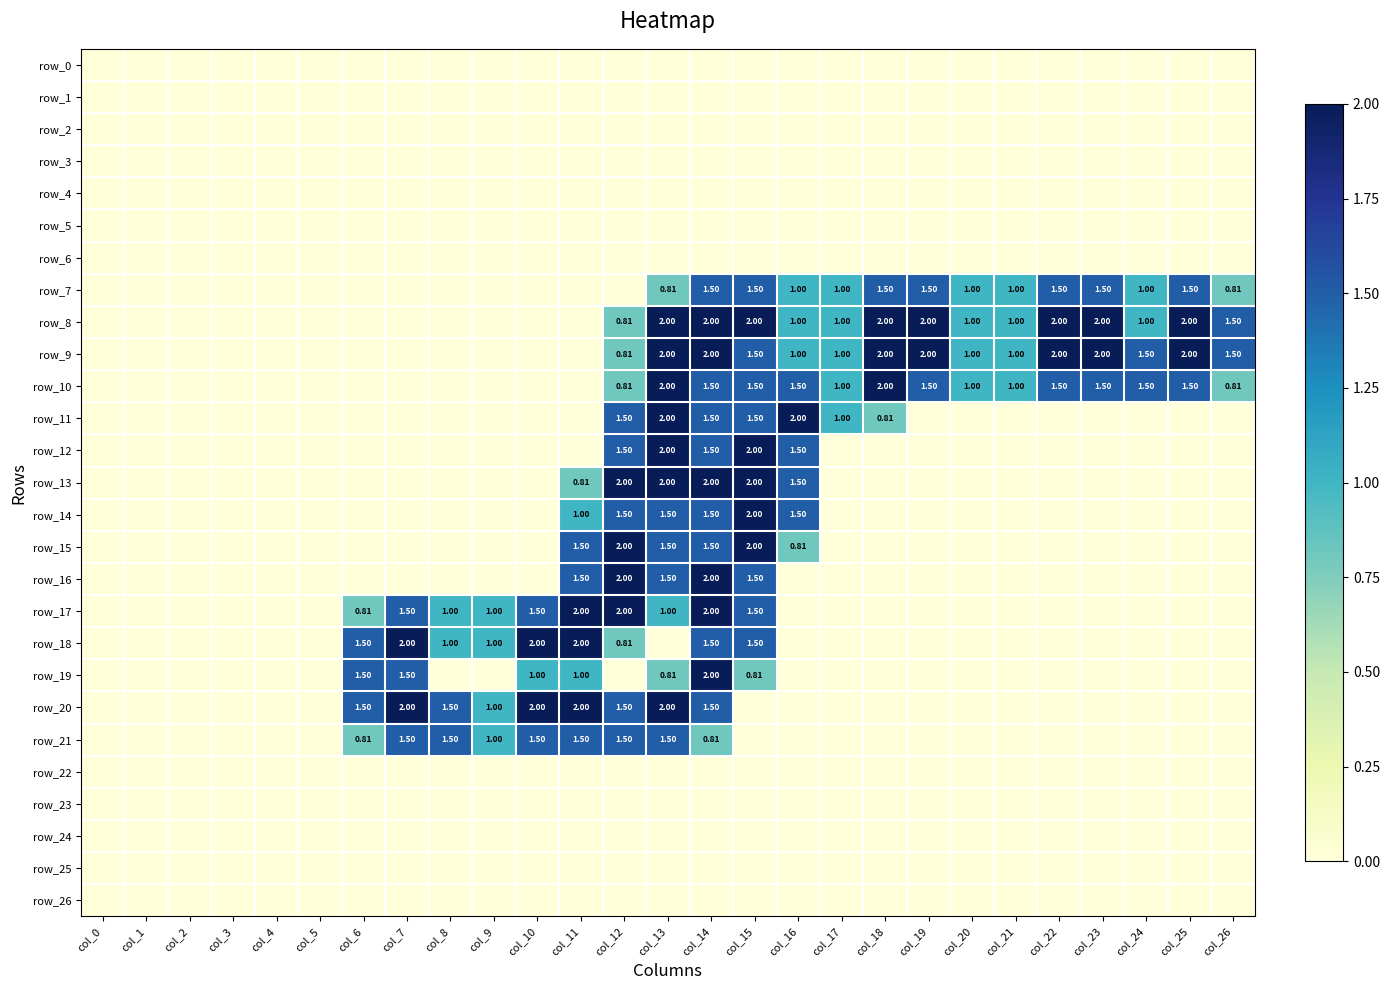

Reading left to right, extract all data points from this chart.

row_0: col_0=0.0	col_1=0.0	col_2=0.0	col_3=0.0	col_4=0.0	col_5=0.0	col_6=0.0	col_7=0.0	col_8=0.0	col_9=0.0	col_10=0.0	col_11=0.0	col_12=0.0	col_13=0.0	col_14=0.0	col_15=0.0	col_16=0.0	col_17=0.0	col_18=0.0	col_19=0.0	col_20=0.0	col_21=0.0	col_22=0.0	col_23=0.0	col_24=0.0	col_25=0.0	col_26=0.0
row_1: col_0=0.0	col_1=0.0	col_2=0.0	col_3=0.0	col_4=0.0	col_5=0.0	col_6=0.0	col_7=0.0	col_8=0.0	col_9=0.0	col_10=0.0	col_11=0.0	col_12=0.0	col_13=0.0	col_14=0.0	col_15=0.0	col_16=0.0	col_17=0.0	col_18=0.0	col_19=0.0	col_20=0.0	col_21=0.0	col_22=0.0	col_23=0.0	col_24=0.0	col_25=0.0	col_26=0.0
row_2: col_0=0.0	col_1=0.0	col_2=0.0	col_3=0.0	col_4=0.0	col_5=0.0	col_6=0.0	col_7=0.0	col_8=0.0	col_9=0.0	col_10=0.0	col_11=0.0	col_12=0.0	col_13=0.0	col_14=0.0	col_15=0.0	col_16=0.0	col_17=0.0	col_18=0.0	col_19=0.0	col_20=0.0	col_21=0.0	col_22=0.0	col_23=0.0	col_24=0.0	col_25=0.0	col_26=0.0
row_3: col_0=0.0	col_1=0.0	col_2=0.0	col_3=0.0	col_4=0.0	col_5=0.0	col_6=0.0	col_7=0.0	col_8=0.0	col_9=0.0	col_10=0.0	col_11=0.0	col_12=0.0	col_13=0.0	col_14=0.0	col_15=0.0	col_16=0.0	col_17=0.0	col_18=0.0	col_19=0.0	col_20=0.0	col_21=0.0	col_22=0.0	col_23=0.0	col_24=0.0	col_25=0.0	col_26=0.0
row_4: col_0=0.0	col_1=0.0	col_2=0.0	col_3=0.0	col_4=0.0	col_5=0.0	col_6=0.0	col_7=0.0	col_8=0.0	col_9=0.0	col_10=0.0	col_11=0.0	col_12=0.0	col_13=0.0	col_14=0.0	col_15=0.0	col_16=0.0	col_17=0.0	col_18=0.0	col_19=0.0	col_20=0.0	col_21=0.0	col_22=0.0	col_23=0.0	col_24=0.0	col_25=0.0	col_26=0.0
row_5: col_0=0.0	col_1=0.0	col_2=0.0	col_3=0.0	col_4=0.0	col_5=0.0	col_6=0.0	col_7=0.0	col_8=0.0	col_9=0.0	col_10=0.0	col_11=0.0	col_12=0.0	col_13=0.0	col_14=0.0	col_15=0.0	col_16=0.0	col_17=0.0	col_18=0.0	col_19=0.0	col_20=0.0	col_21=0.0	col_22=0.0	col_23=0.0	col_24=0.0	col_25=0.0	col_26=0.0
row_6: col_0=0.0	col_1=0.0	col_2=0.0	col_3=0.0	col_4=0.0	col_5=0.0	col_6=0.0	col_7=0.0	col_8=0.0	col_9=0.0	col_10=0.0	col_11=0.0	col_12=0.0	col_13=0.0	col_14=0.0	col_15=0.0	col_16=0.0	col_17=0.0	col_18=0.0	col_19=0.0	col_20=0.0	col_21=0.0	col_22=0.0	col_23=0.0	col_24=0.0	col_25=0.0	col_26=0.0
row_7: col_0=0.0	col_1=0.0	col_2=0.0	col_3=0.0	col_4=0.0	col_5=0.0	col_6=0.0	col_7=0.0	col_8=0.0	col_9=0.0	col_10=0.0	col_11=0.0	col_12=0.0	col_13=0.8	col_14=1.5	col_15=1.5	col_16=1.0	col_17=1.0	col_18=1.5	col_19=1.5	col_20=1.0	col_21=1.0	col_22=1.5	col_23=1.5	col_24=1.0	col_25=1.5	col_26=0.8
row_8: col_0=0.0	col_1=0.0	col_2=0.0	col_3=0.0	col_4=0.0	col_5=0.0	col_6=0.0	col_7=0.0	col_8=0.0	col_9=0.0	col_10=0.0	col_11=0.0	col_12=0.8	col_13=2.0	col_14=2.0	col_15=2.0	col_16=1.0	col_17=1.0	col_18=2.0	col_19=2.0	col_20=1.0	col_21=1.0	col_22=2.0	col_23=2.0	col_24=1.0	col_25=2.0	col_26=1.5
row_9: col_0=0.0	col_1=0.0	col_2=0.0	col_3=0.0	col_4=0.0	col_5=0.0	col_6=0.0	col_7=0.0	col_8=0.0	col_9=0.0	col_10=0.0	col_11=0.0	col_12=0.8	col_13=2.0	col_14=2.0	col_15=1.5	col_16=1.0	col_17=1.0	col_18=2.0	col_19=2.0	col_20=1.0	col_21=1.0	col_22=2.0	col_23=2.0	col_24=1.5	col_25=2.0	col_26=1.5
row_10: col_0=0.0	col_1=0.0	col_2=0.0	col_3=0.0	col_4=0.0	col_5=0.0	col_6=0.0	col_7=0.0	col_8=0.0	col_9=0.0	col_10=0.0	col_11=0.0	col_12=0.8	col_13=2.0	col_14=1.5	col_15=1.5	col_16=1.5	col_17=1.0	col_18=2.0	col_19=1.5	col_20=1.0	col_21=1.0	col_22=1.5	col_23=1.5	col_24=1.5	col_25=1.5	col_26=0.8
row_11: col_0=0.0	col_1=0.0	col_2=0.0	col_3=0.0	col_4=0.0	col_5=0.0	col_6=0.0	col_7=0.0	col_8=0.0	col_9=0.0	col_10=0.0	col_11=0.0	col_12=1.5	col_13=2.0	col_14=1.5	col_15=1.5	col_16=2.0	col_17=1.0	col_18=0.8	col_19=0.0	col_20=0.0	col_21=0.0	col_22=0.0	col_23=0.0	col_24=0.0	col_25=0.0	col_26=0.0
row_12: col_0=0.0	col_1=0.0	col_2=0.0	col_3=0.0	col_4=0.0	col_5=0.0	col_6=0.0	col_7=0.0	col_8=0.0	col_9=0.0	col_10=0.0	col_11=0.0	col_12=1.5	col_13=2.0	col_14=1.5	col_15=2.0	col_16=1.5	col_17=0.0	col_18=0.0	col_19=0.0	col_20=0.0	col_21=0.0	col_22=0.0	col_23=0.0	col_24=0.0	col_25=0.0	col_26=0.0
row_13: col_0=0.0	col_1=0.0	col_2=0.0	col_3=0.0	col_4=0.0	col_5=0.0	col_6=0.0	col_7=0.0	col_8=0.0	col_9=0.0	col_10=0.0	col_11=0.8	col_12=2.0	col_13=2.0	col_14=2.0	col_15=2.0	col_16=1.5	col_17=0.0	col_18=0.0	col_19=0.0	col_20=0.0	col_21=0.0	col_22=0.0	col_23=0.0	col_24=0.0	col_25=0.0	col_26=0.0
row_14: col_0=0.0	col_1=0.0	col_2=0.0	col_3=0.0	col_4=0.0	col_5=0.0	col_6=0.0	col_7=0.0	col_8=0.0	col_9=0.0	col_10=0.0	col_11=1.0	col_12=1.5	col_13=1.5	col_14=1.5	col_15=2.0	col_16=1.5	col_17=0.0	col_18=0.0	col_19=0.0	col_20=0.0	col_21=0.0	col_22=0.0	col_23=0.0	col_24=0.0	col_25=0.0	col_26=0.0
row_15: col_0=0.0	col_1=0.0	col_2=0.0	col_3=0.0	col_4=0.0	col_5=0.0	col_6=0.0	col_7=0.0	col_8=0.0	col_9=0.0	col_10=0.0	col_11=1.5	col_12=2.0	col_13=1.5	col_14=1.5	col_15=2.0	col_16=0.8	col_17=0.0	col_18=0.0	col_19=0.0	col_20=0.0	col_21=0.0	col_22=0.0	col_23=0.0	col_24=0.0	col_25=0.0	col_26=0.0
row_16: col_0=0.0	col_1=0.0	col_2=0.0	col_3=0.0	col_4=0.0	col_5=0.0	col_6=0.0	col_7=0.0	col_8=0.0	col_9=0.0	col_10=0.0	col_11=1.5	col_12=2.0	col_13=1.5	col_14=2.0	col_15=1.5	col_16=0.0	col_17=0.0	col_18=0.0	col_19=0.0	col_20=0.0	col_21=0.0	col_22=0.0	col_23=0.0	col_24=0.0	col_25=0.0	col_26=0.0
row_17: col_0=0.0	col_1=0.0	col_2=0.0	col_3=0.0	col_4=0.0	col_5=0.0	col_6=0.8	col_7=1.5	col_8=1.0	col_9=1.0	col_10=1.5	col_11=2.0	col_12=2.0	col_13=1.0	col_14=2.0	col_15=1.5	col_16=0.0	col_17=0.0	col_18=0.0	col_19=0.0	col_20=0.0	col_21=0.0	col_22=0.0	col_23=0.0	col_24=0.0	col_25=0.0	col_26=0.0
row_18: col_0=0.0	col_1=0.0	col_2=0.0	col_3=0.0	col_4=0.0	col_5=0.0	col_6=1.5	col_7=2.0	col_8=1.0	col_9=1.0	col_10=2.0	col_11=2.0	col_12=0.8	col_13=0.0	col_14=1.5	col_15=1.5	col_16=0.0	col_17=0.0	col_18=0.0	col_19=0.0	col_20=0.0	col_21=0.0	col_22=0.0	col_23=0.0	col_24=0.0	col_25=0.0	col_26=0.0
row_19: col_0=0.0	col_1=0.0	col_2=0.0	col_3=0.0	col_4=0.0	col_5=0.0	col_6=1.5	col_7=1.5	col_8=0.0	col_9=0.0	col_10=1.0	col_11=1.0	col_12=0.0	col_13=0.8	col_14=2.0	col_15=0.8	col_16=0.0	col_17=0.0	col_18=0.0	col_19=0.0	col_20=0.0	col_21=0.0	col_22=0.0	col_23=0.0	col_24=0.0	col_25=0.0	col_26=0.0
row_20: col_0=0.0	col_1=0.0	col_2=0.0	col_3=0.0	col_4=0.0	col_5=0.0	col_6=1.5	col_7=2.0	col_8=1.5	col_9=1.0	col_10=2.0	col_11=2.0	col_12=1.5	col_13=2.0	col_14=1.5	col_15=0.0	col_16=0.0	col_17=0.0	col_18=0.0	col_19=0.0	col_20=0.0	col_21=0.0	col_22=0.0	col_23=0.0	col_24=0.0	col_25=0.0	col_26=0.0
row_21: col_0=0.0	col_1=0.0	col_2=0.0	col_3=0.0	col_4=0.0	col_5=0.0	col_6=0.8	col_7=1.5	col_8=1.5	col_9=1.0	col_10=1.5	col_11=1.5	col_12=1.5	col_13=1.5	col_14=0.8	col_15=0.0	col_16=0.0	col_17=0.0	col_18=0.0	col_19=0.0	col_20=0.0	col_21=0.0	col_22=0.0	col_23=0.0	col_24=0.0	col_25=0.0	col_26=0.0
row_22: col_0=0.0	col_1=0.0	col_2=0.0	col_3=0.0	col_4=0.0	col_5=0.0	col_6=0.0	col_7=0.0	col_8=0.0	col_9=0.0	col_10=0.0	col_11=0.0	col_12=0.0	col_13=0.0	col_14=0.0	col_15=0.0	col_16=0.0	col_17=0.0	col_18=0.0	col_19=0.0	col_20=0.0	col_21=0.0	col_22=0.0	col_23=0.0	col_24=0.0	col_25=0.0	col_26=0.0
row_23: col_0=0.0	col_1=0.0	col_2=0.0	col_3=0.0	col_4=0.0	col_5=0.0	col_6=0.0	col_7=0.0	col_8=0.0	col_9=0.0	col_10=0.0	col_11=0.0	col_12=0.0	col_13=0.0	col_14=0.0	col_15=0.0	col_16=0.0	col_17=0.0	col_18=0.0	col_19=0.0	col_20=0.0	col_21=0.0	col_22=0.0	col_23=0.0	col_24=0.0	col_25=0.0	col_26=0.0
row_24: col_0=0.0	col_1=0.0	col_2=0.0	col_3=0.0	col_4=0.0	col_5=0.0	col_6=0.0	col_7=0.0	col_8=0.0	col_9=0.0	col_10=0.0	col_11=0.0	col_12=0.0	col_13=0.0	col_14=0.0	col_15=0.0	col_16=0.0	col_17=0.0	col_18=0.0	col_19=0.0	col_20=0.0	col_21=0.0	col_22=0.0	col_23=0.0	col_24=0.0	col_25=0.0	col_26=0.0
row_25: col_0=0.0	col_1=0.0	col_2=0.0	col_3=0.0	col_4=0.0	col_5=0.0	col_6=0.0	col_7=0.0	col_8=0.0	col_9=0.0	col_10=0.0	col_11=0.0	col_12=0.0	col_13=0.0	col_14=0.0	col_15=0.0	col_16=0.0	col_17=0.0	col_18=0.0	col_19=0.0	col_20=0.0	col_21=0.0	col_22=0.0	col_23=0.0	col_24=0.0	col_25=0.0	col_26=0.0
row_26: col_0=0.0	col_1=0.0	col_2=0.0	col_3=0.0	col_4=0.0	col_5=0.0	col_6=0.0	col_7=0.0	col_8=0.0	col_9=0.0	col_10=0.0	col_11=0.0	col_12=0.0	col_13=0.0	col_14=0.0	col_15=0.0	col_16=0.0	col_17=0.0	col_18=0.0	col_19=0.0	col_20=0.0	col_21=0.0	col_22=0.0	col_23=0.0	col_24=0.0	col_25=0.0	col_26=0.0